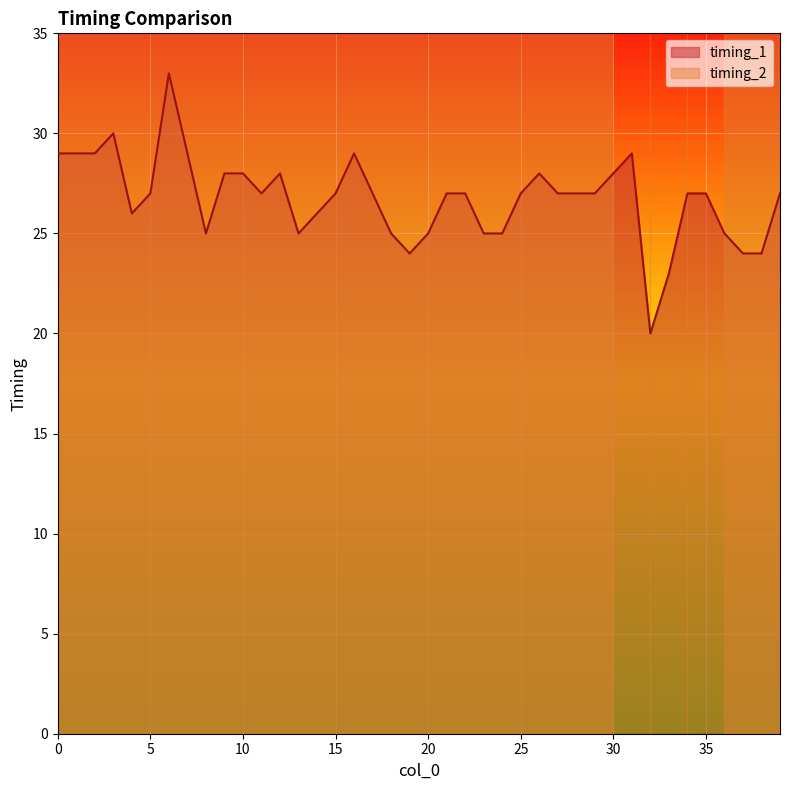

What is the smallest value displayed?

20